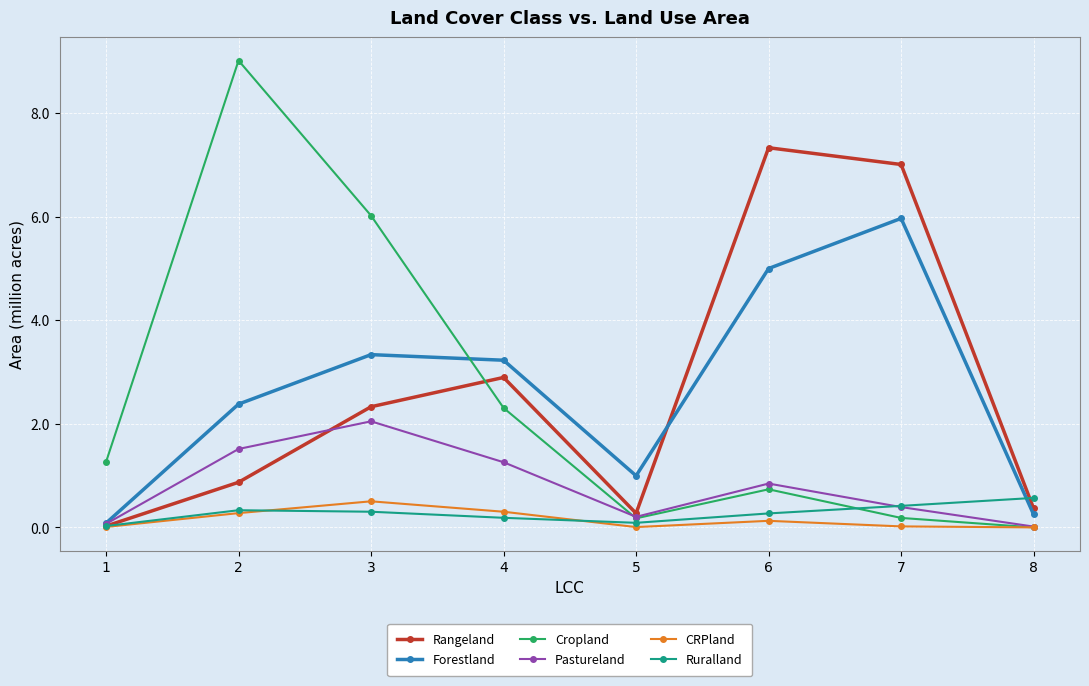

Between 3 and 4, which series saw the biggest shift?

Cropland